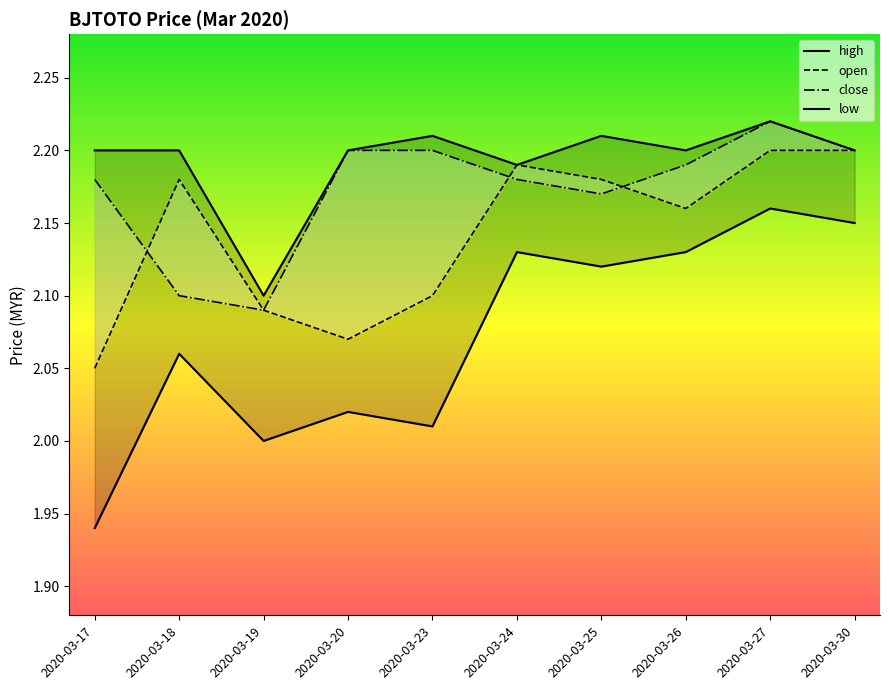

Does the chart display data point markers on the line(s)?

No